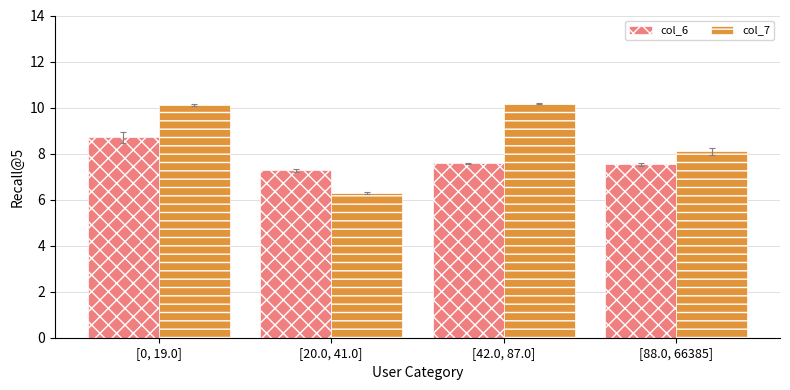

What is the average value of the col_7 series?

8.7